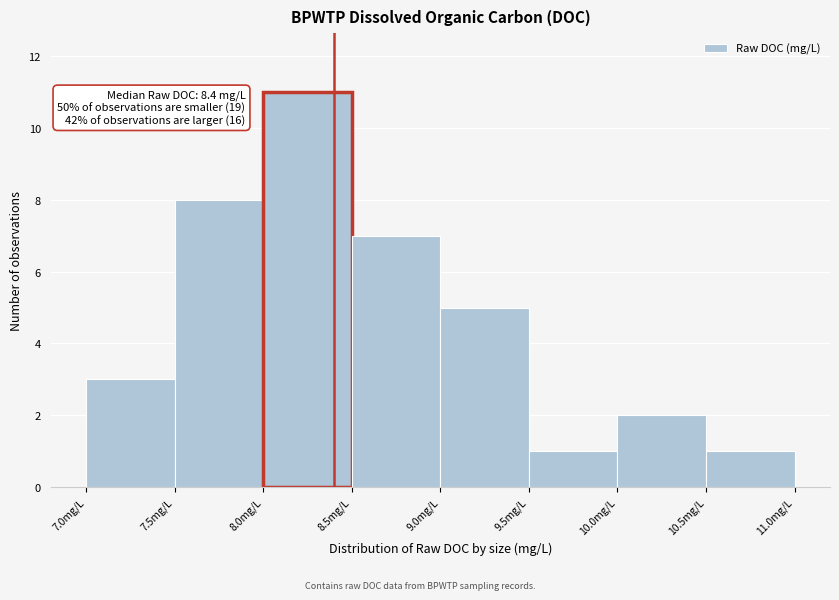

Over which range of the x-axis is the bar tallest?

8.0 to 8.5